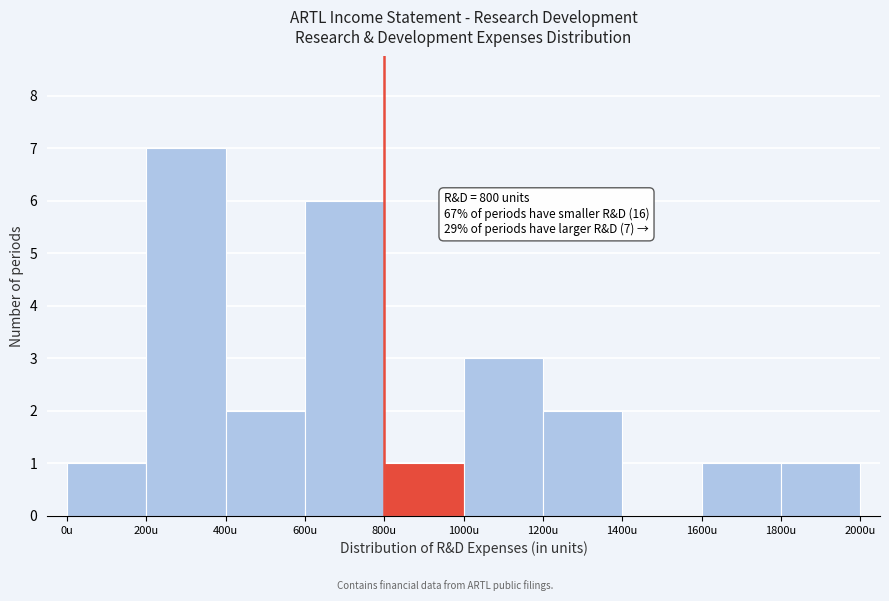

Over which range of the x-axis is the bar tallest?

200 to 400